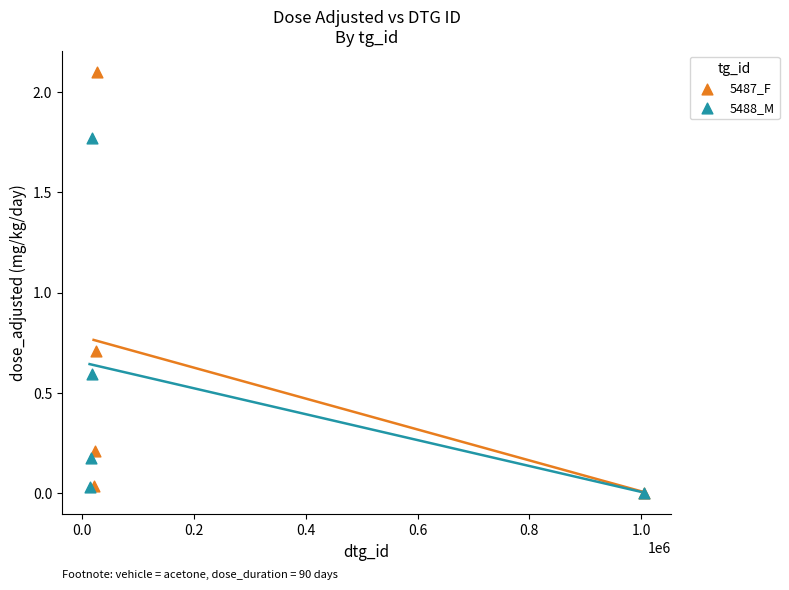

What are all the series names shown in the legend?

5487_F, 5488_M